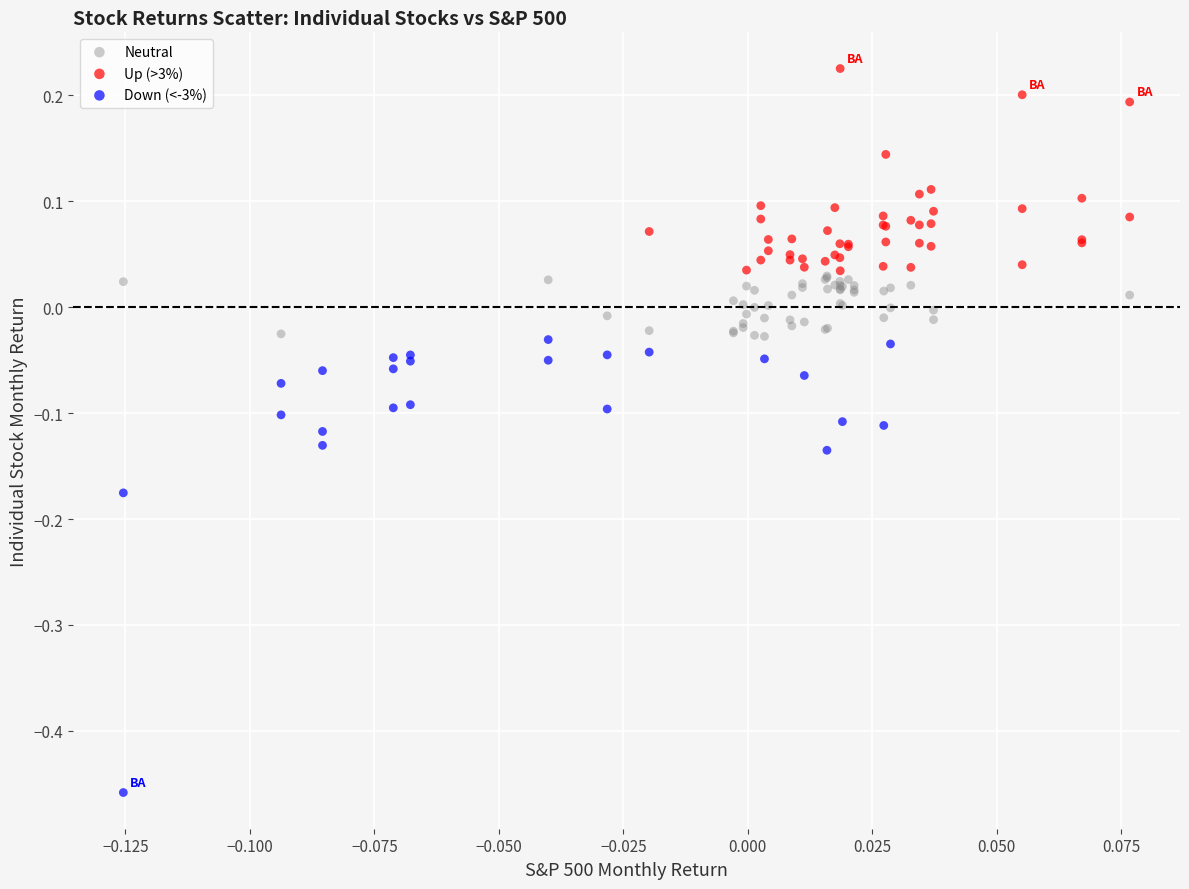

Which series contains the lowest Y value?

Down (<-3%)